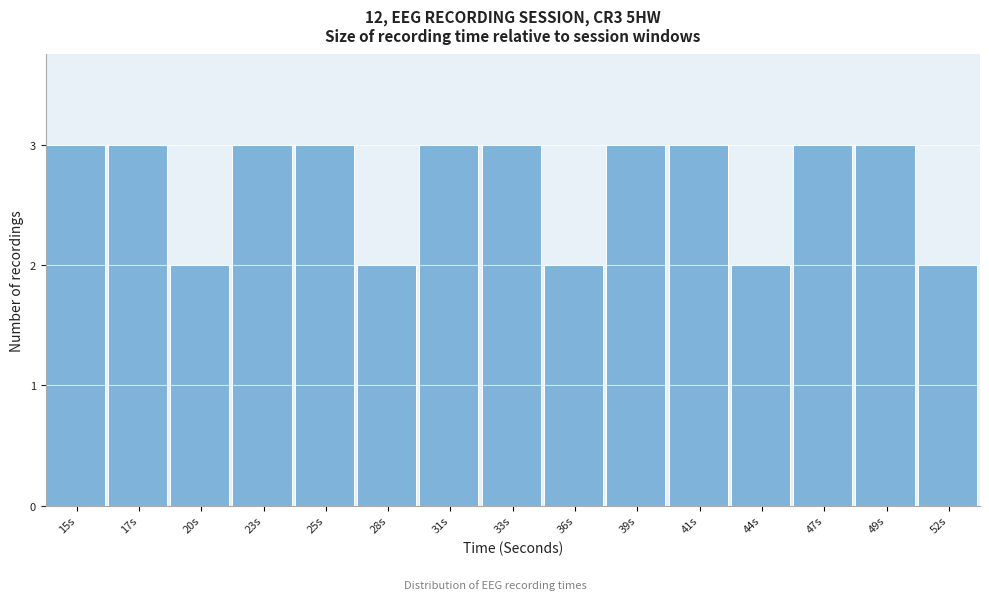

Reading left to right, extract all data points from this chart.

15s=3	17s=3	20s=2	23s=3	25s=3	28s=2	31s=3	33s=3	36s=2	39s=3	41s=3	44s=2	47s=3	49s=3	52s=2